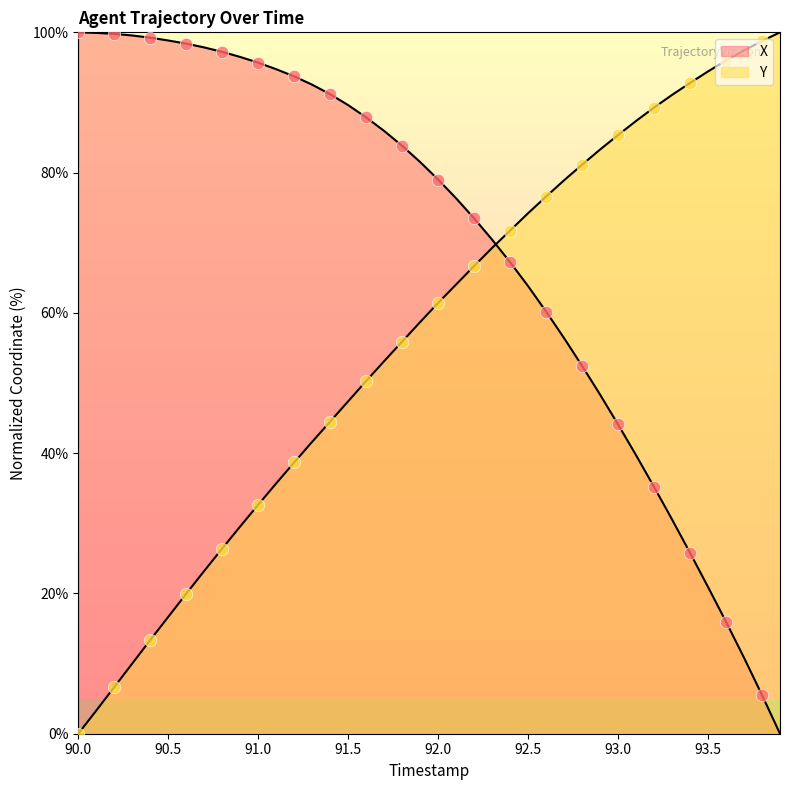

Which series reaches the minimum Y coordinate?

X